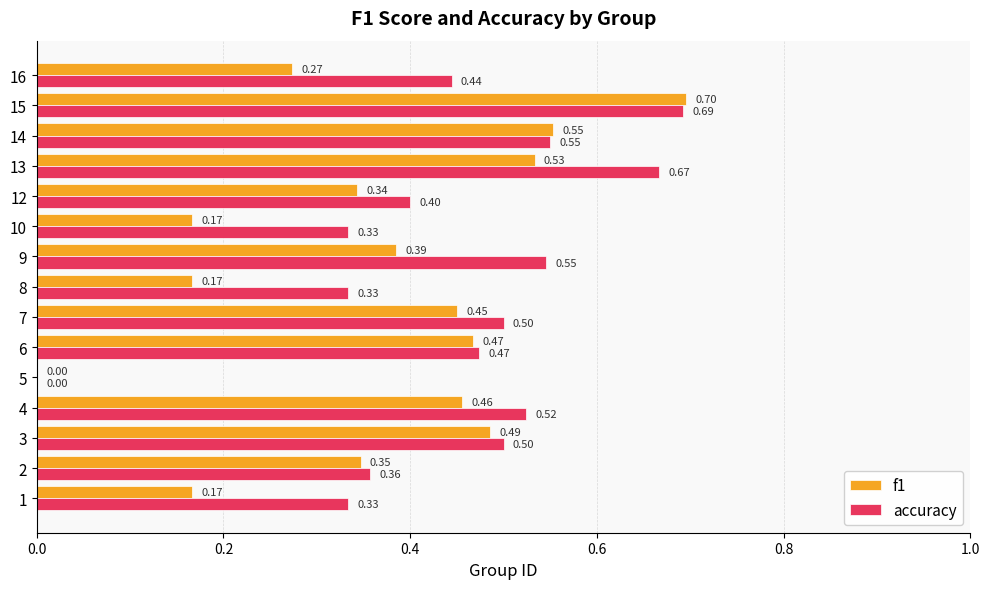

Which series has the largest total across all categories?

accuracy